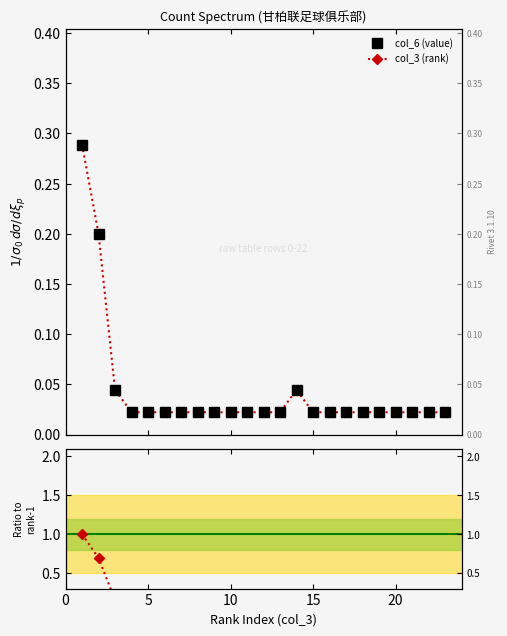

Is it true that col_6 (value) equals 0.0 at 11?

True